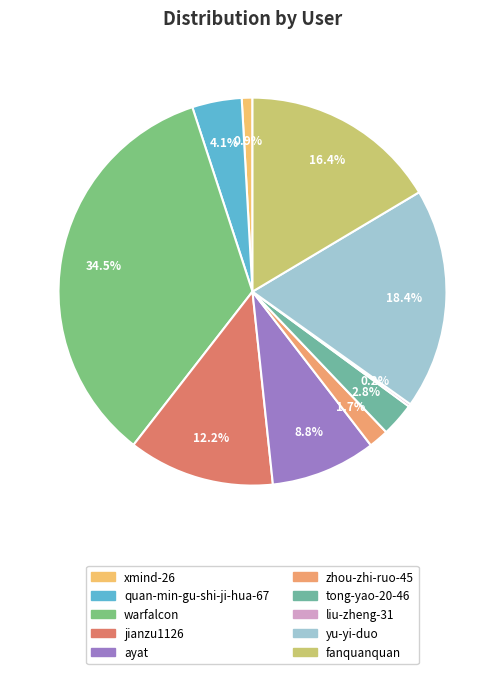

Is there any slice that represents more than half of the pie?

No